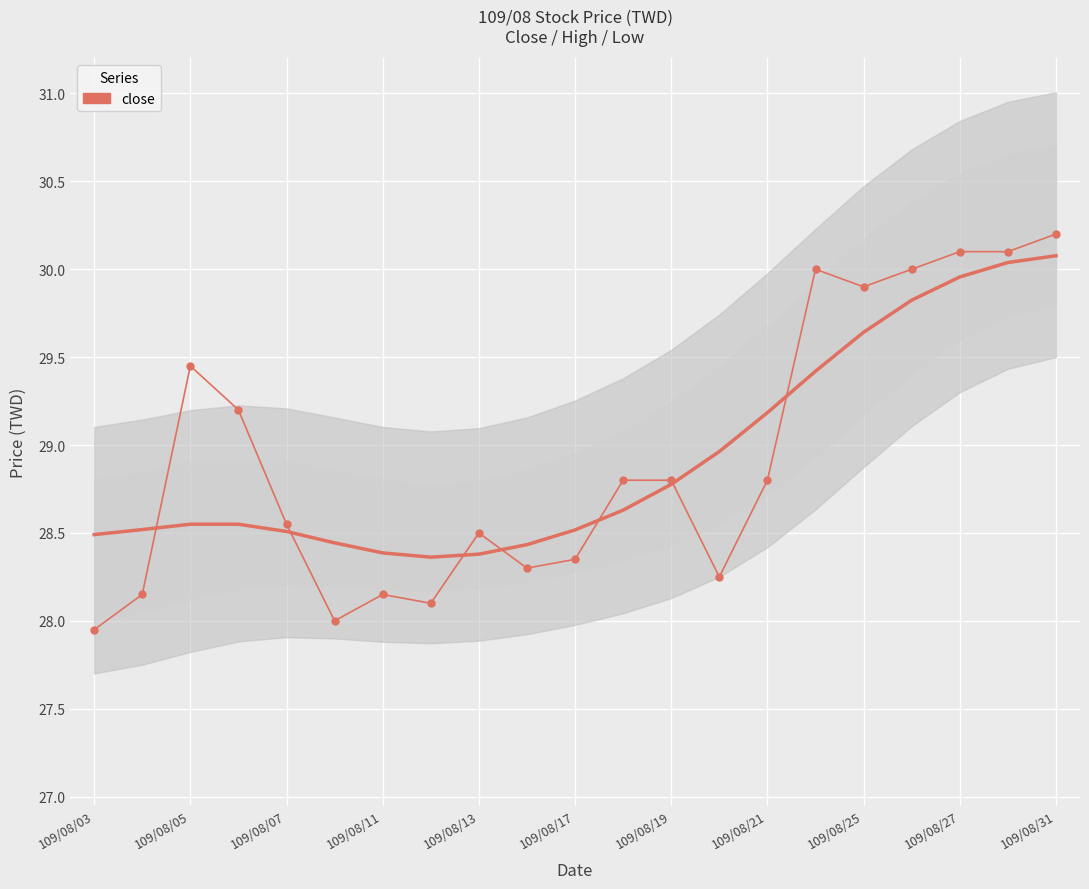

What is the smallest value displayed?

27.9